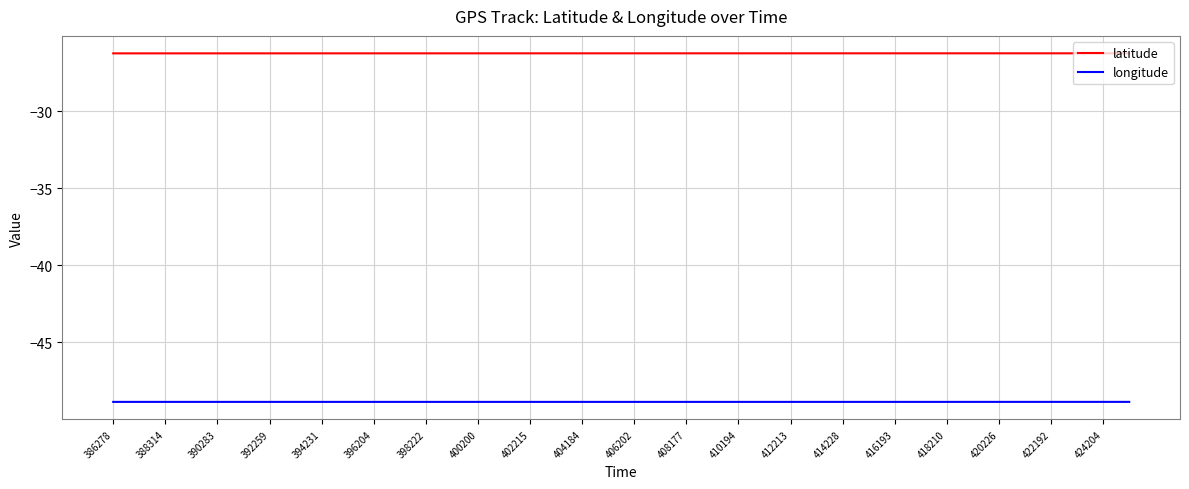

What are all the series names shown in the legend?

latitude, longitude